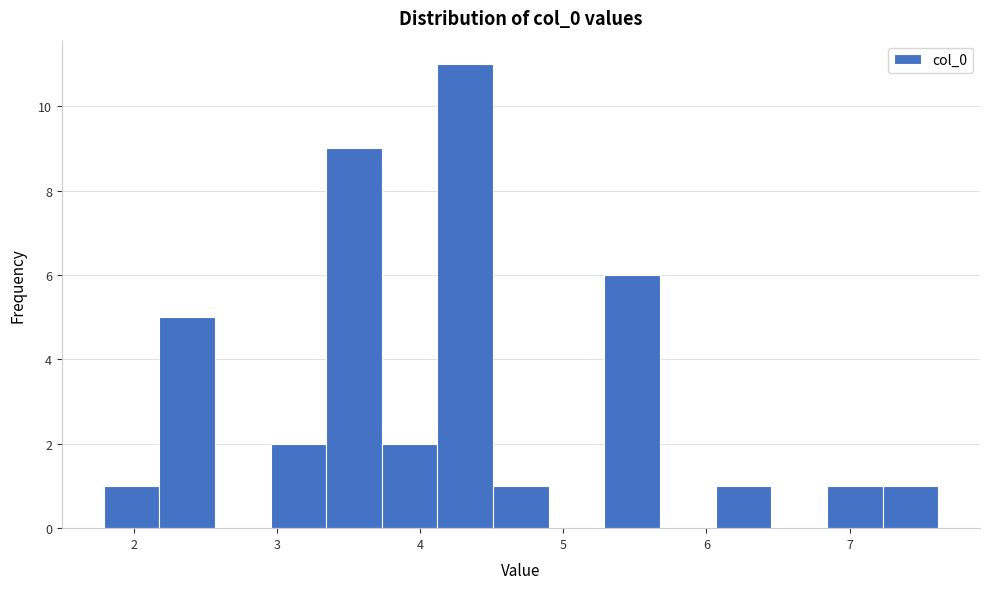

Read against the x-axis, roughly where is the centre of the tallest bar?

4.3